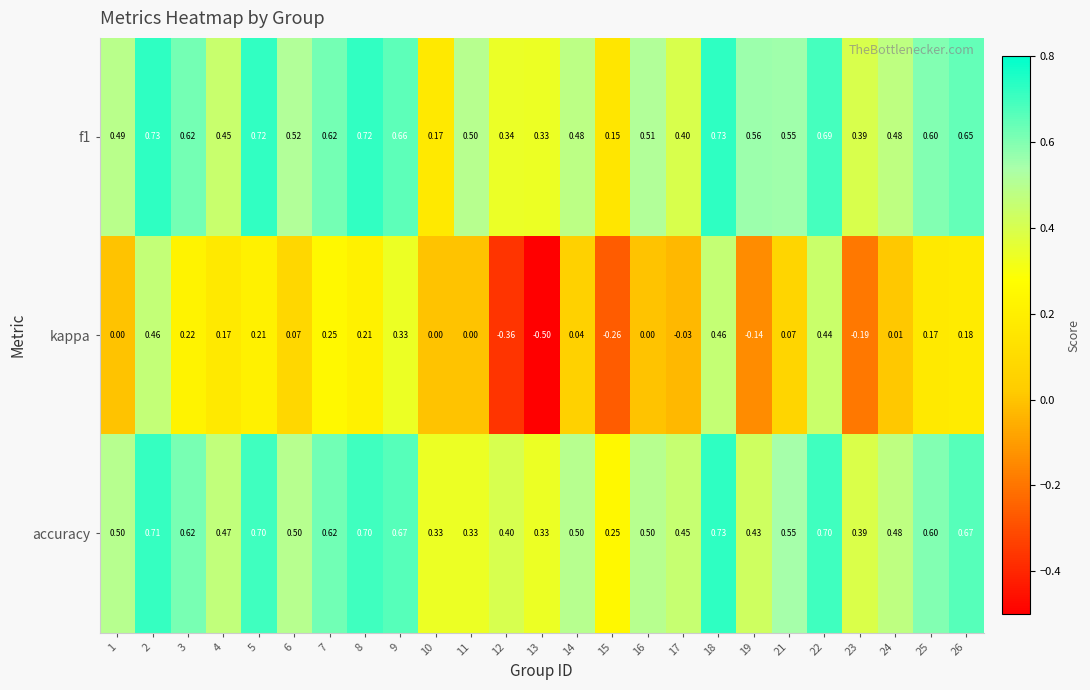

Which series has the largest total across all categories?

accuracy